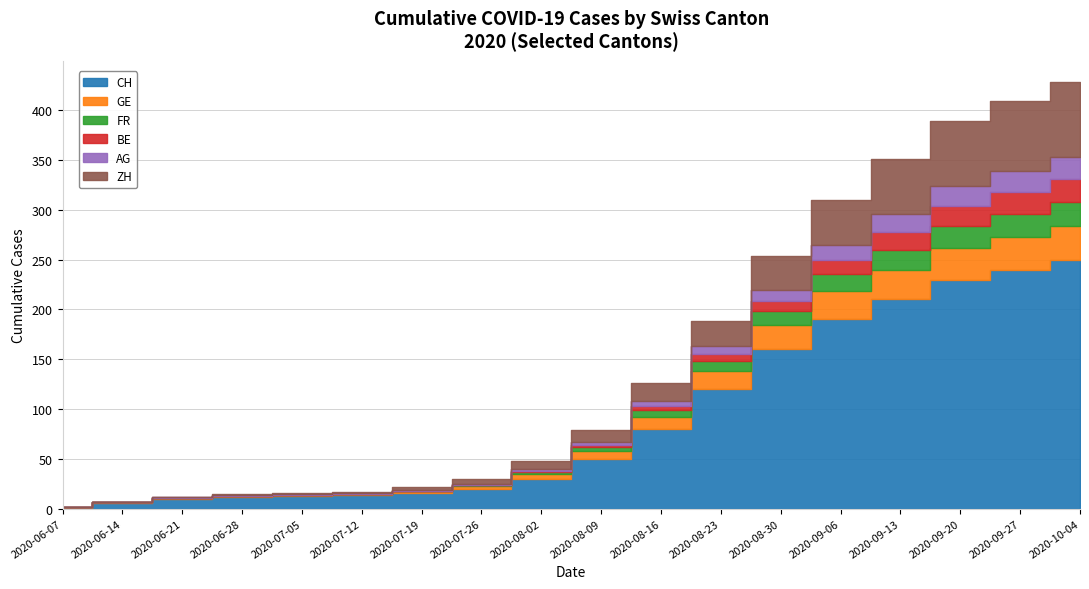

Reading left to right, what are all the values shown in this chart?

CH: 1	6	10	12	13	14	16	20	30	50	80	120	160	190	210	230	240	250
GE: 1	1	1	1	1	1	2	3	5	8	12	18	24	28	30	32	33	34
FR: 0	0	0	0	0	0	0	1	2	4	7	10	14	18	20	22	23	24
BE: 0	0	0	0	0	0	0	0	1	2	4	7	10	14	18	20	22	23
AG: 0	0	1	1	1	1	1	1	2	3	5	8	11	15	18	20	21	22
ZH: 0	0	0	1	1	1	3	5	8	12	18	25	35	45	55	65	70	75